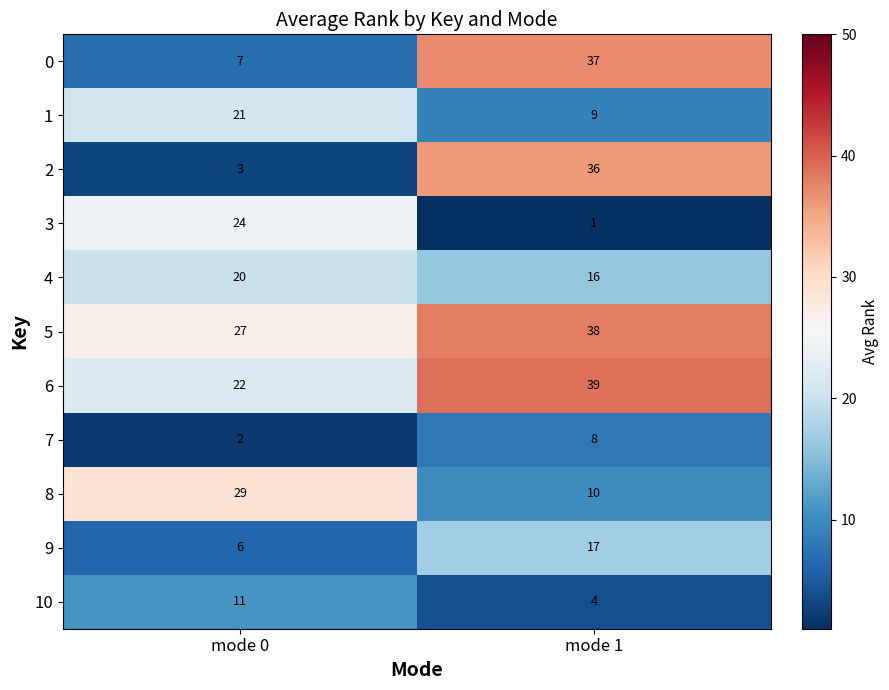

Rank the series by their maximum value, from lowest to highest.

7, 10, 9, 4, 1, 3, 8, 2, 0, 5, 6